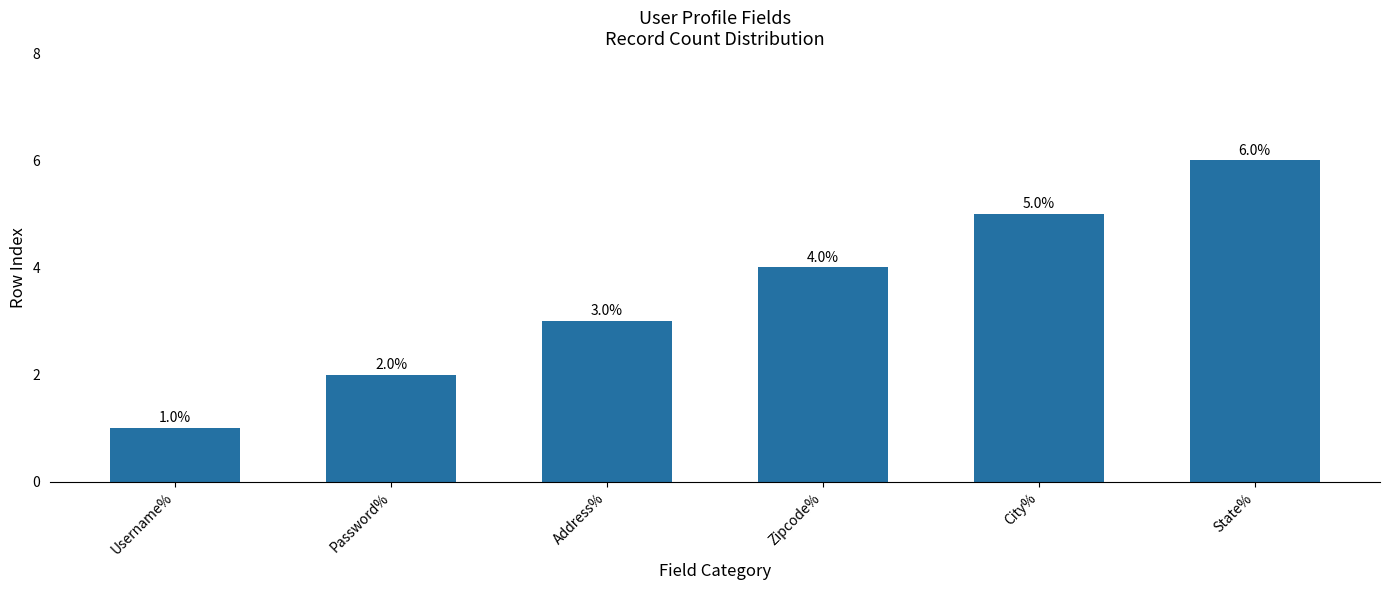

Reading right to left, transcribe all the data shown in this chart.

State%=6	City%=5	Zipcode%=4	Address%=3	Password%=2	Username%=1